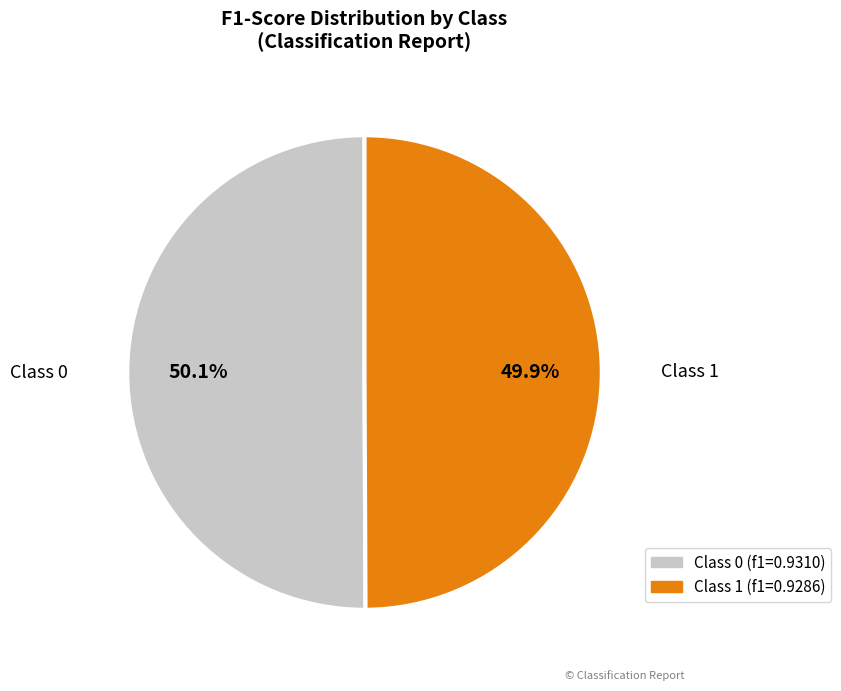

Does any single category account for the majority?

Yes